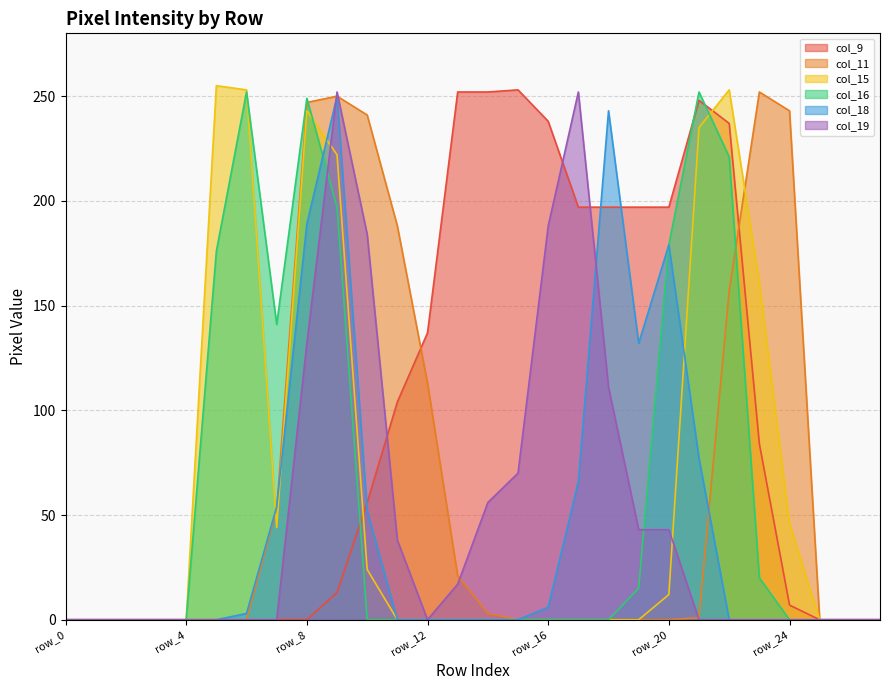

How many times do col_19 and col_16 cross each other?

2